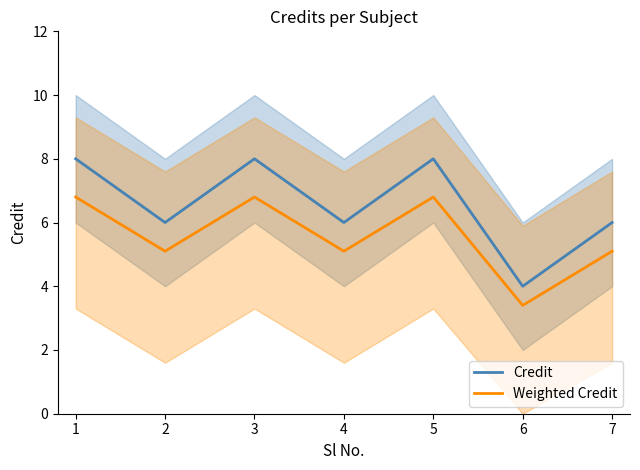

What is the approximate value of Weighted Credit at 3?

6.8